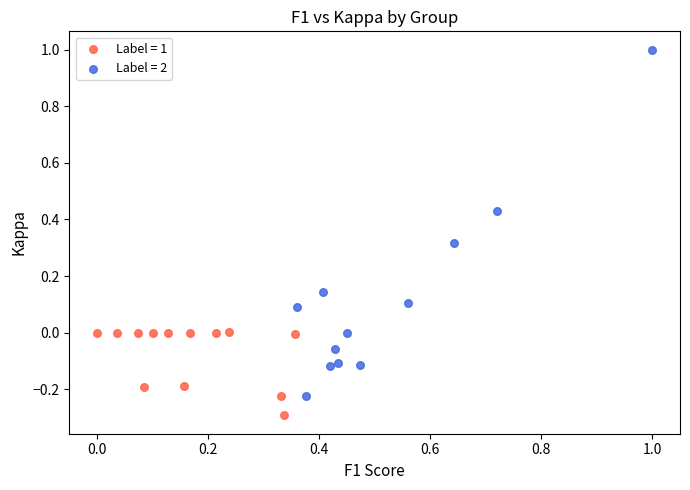

Which series contains the lowest Y value?

Label = 1